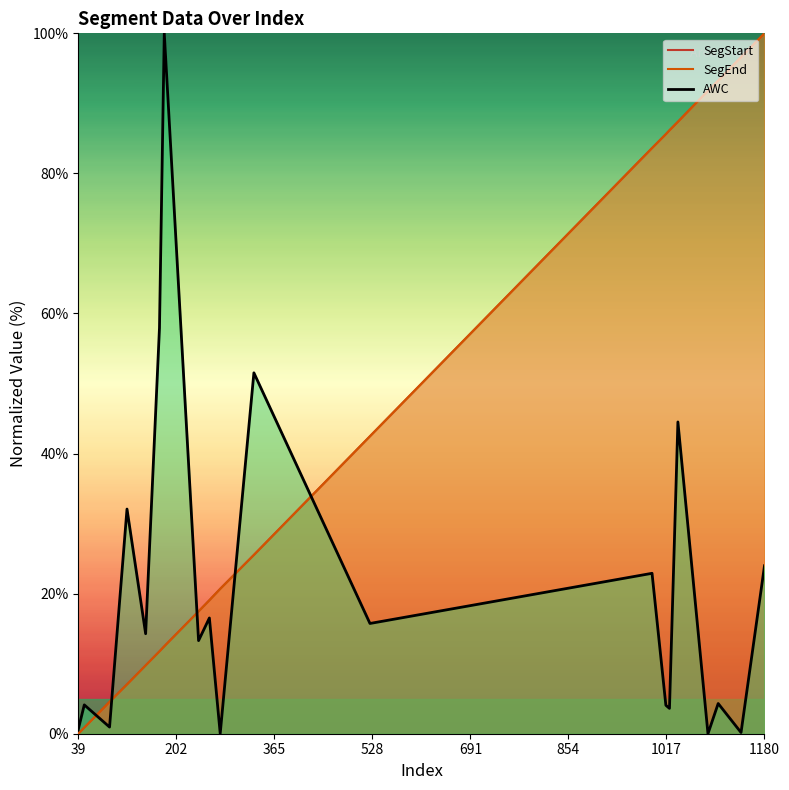

How many lines are shown in the chart?

3